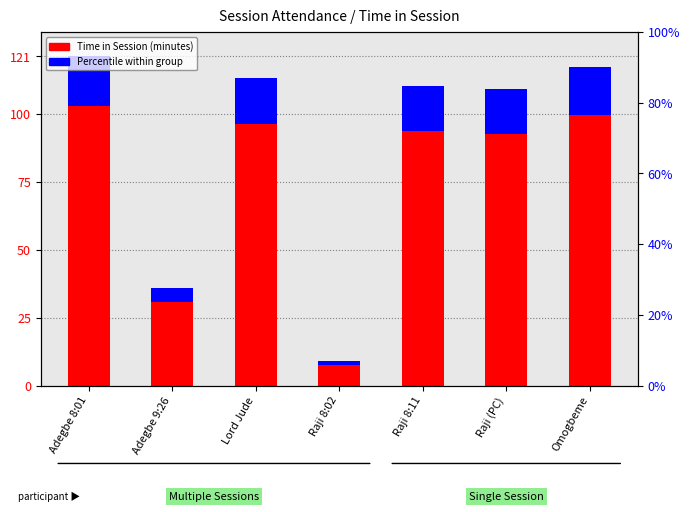

What is the label of the 7th bar from the left?

Omogbeme